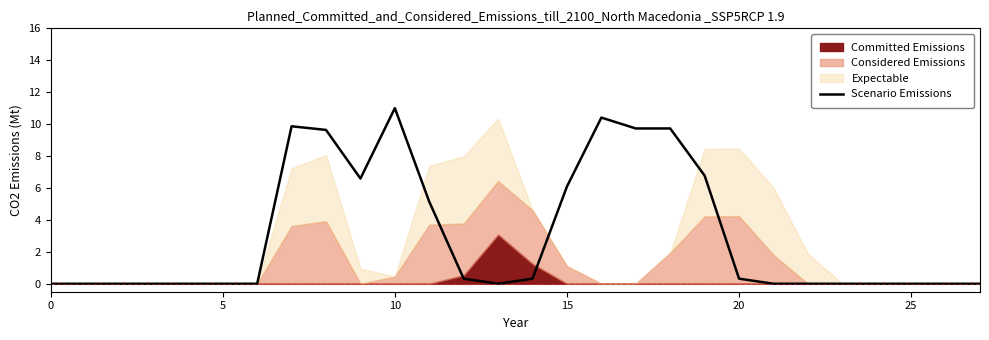

At which category does the chart reach its peak across all series?

10